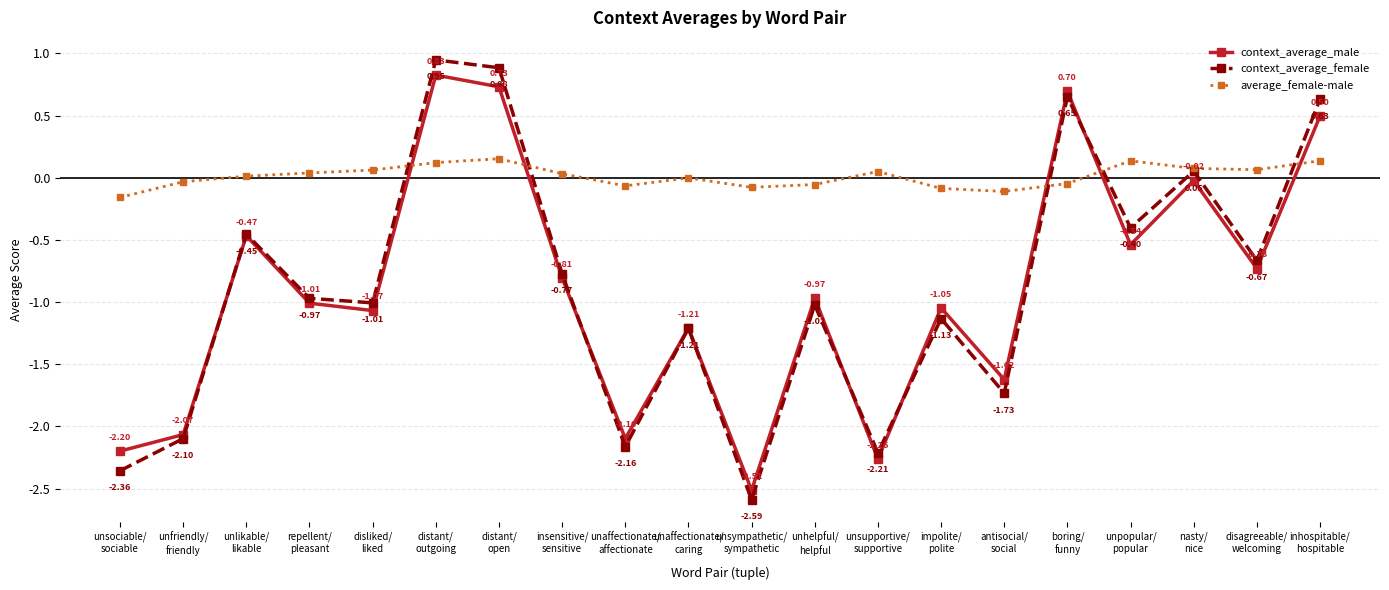

True or false: context_average_male and average_female-male intersect in this chart.

True